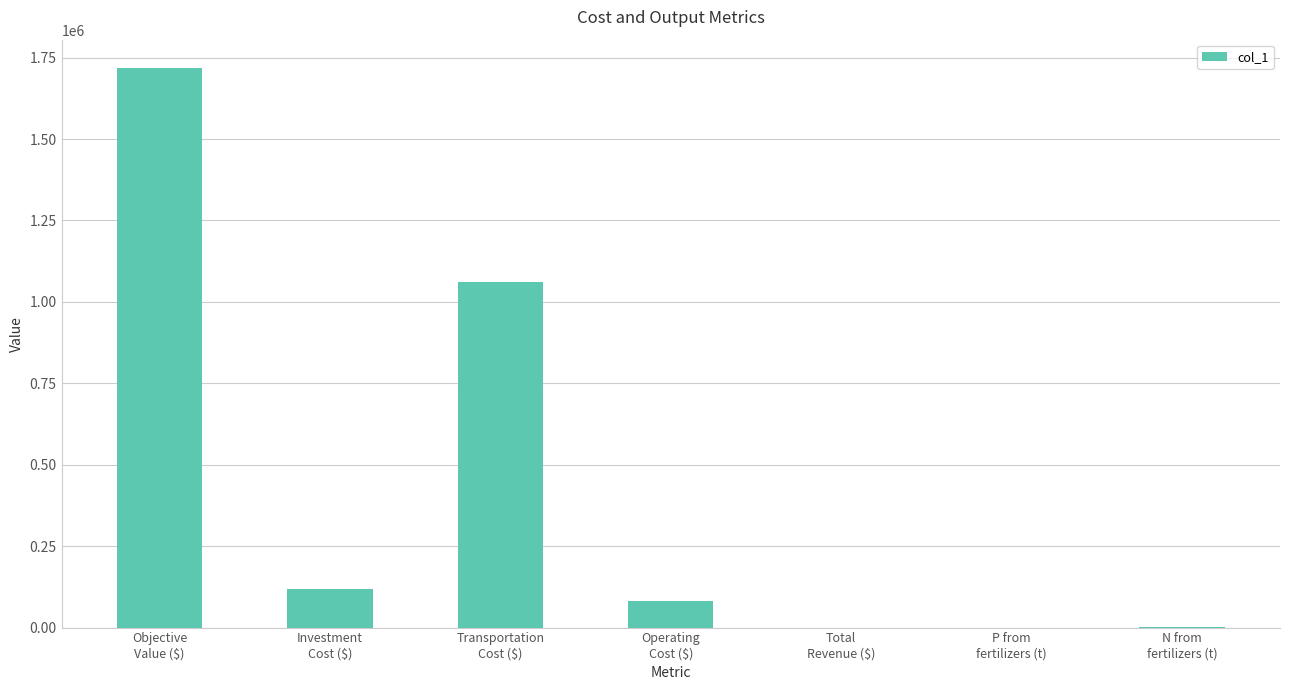

What value does the data have at Total
Revenue ($)?

24.8